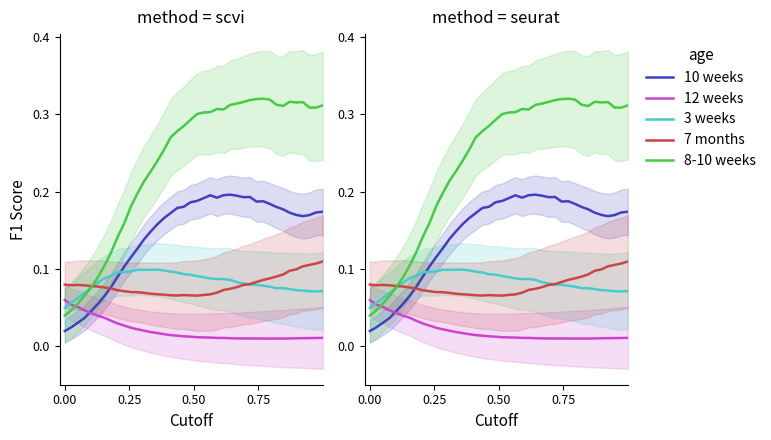

The value of species_2 at 37 is 0.0. True or false?

False